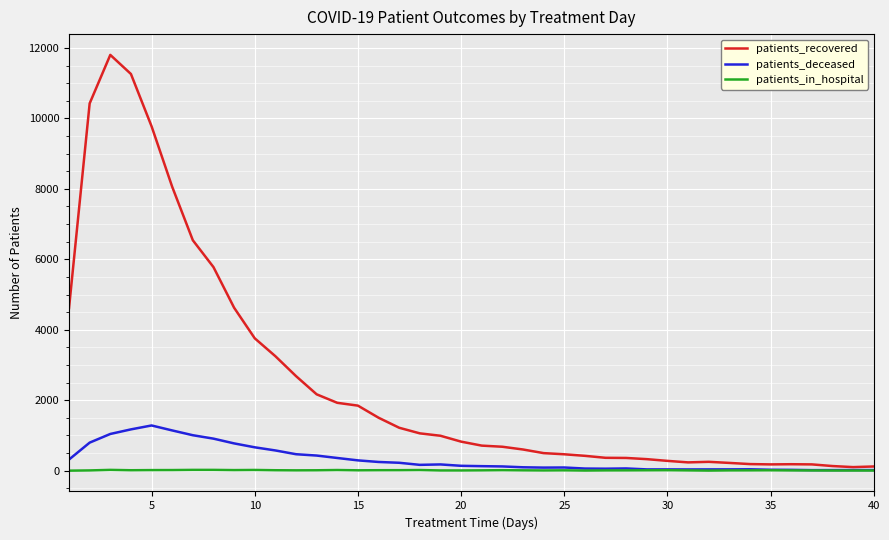

What is the maximum value shown in the chart?

11802